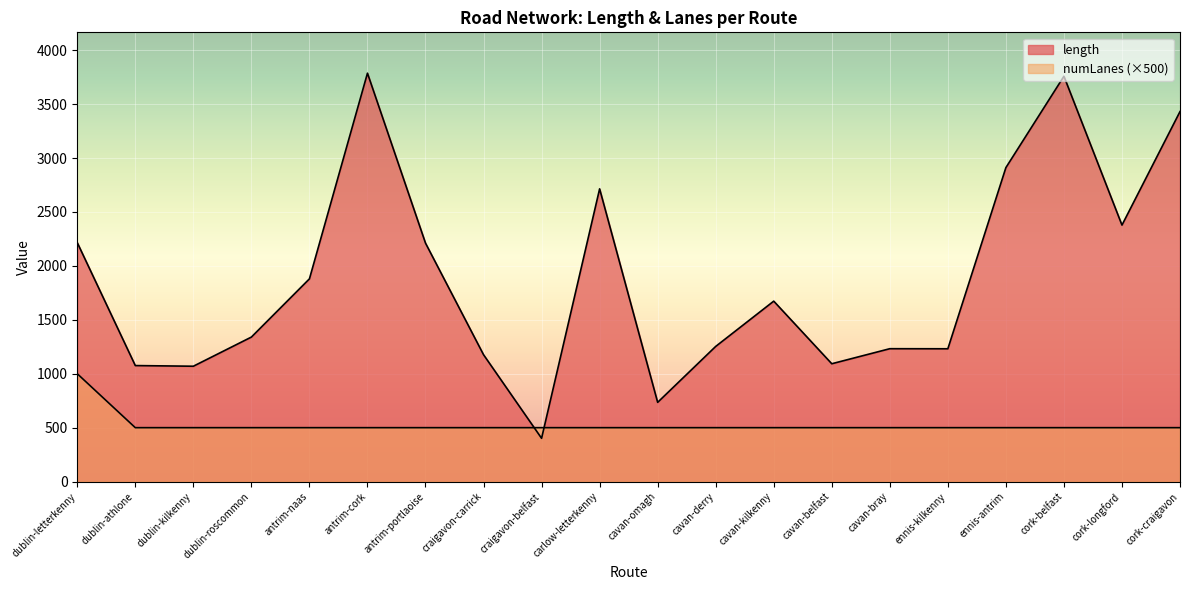

Does the chart display data point markers on the line(s)?

No